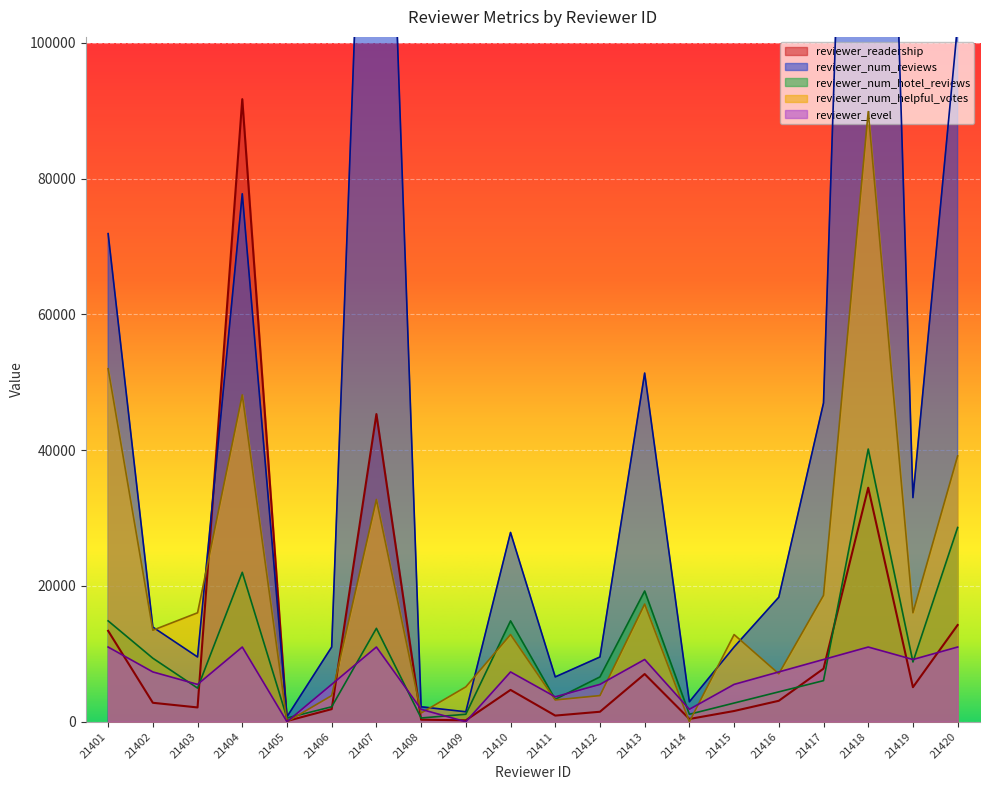

What is the total value across all series at 21418?

424311.2